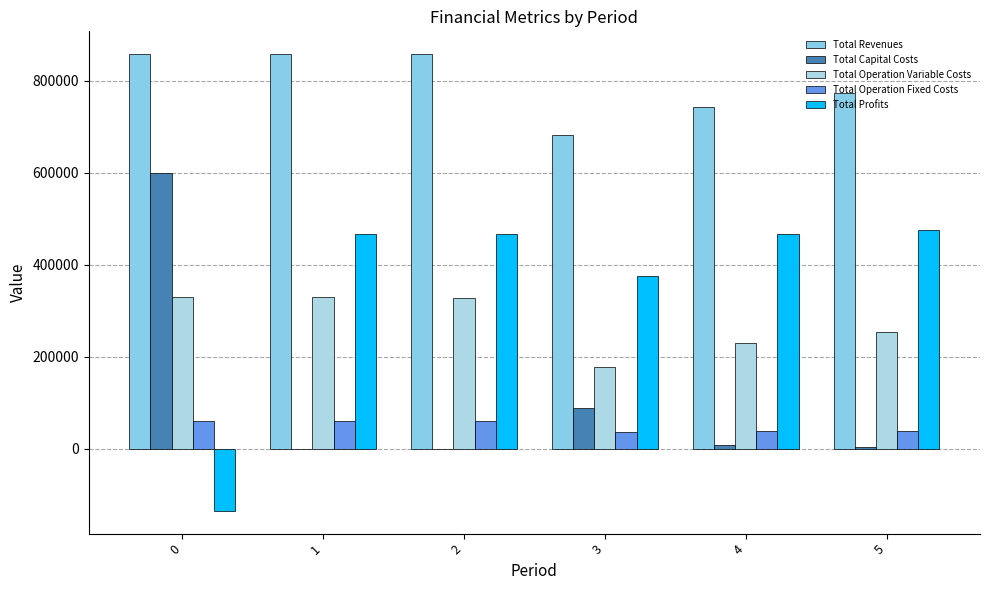

Are the bars grouped side by side (vs. stacked)?

Yes